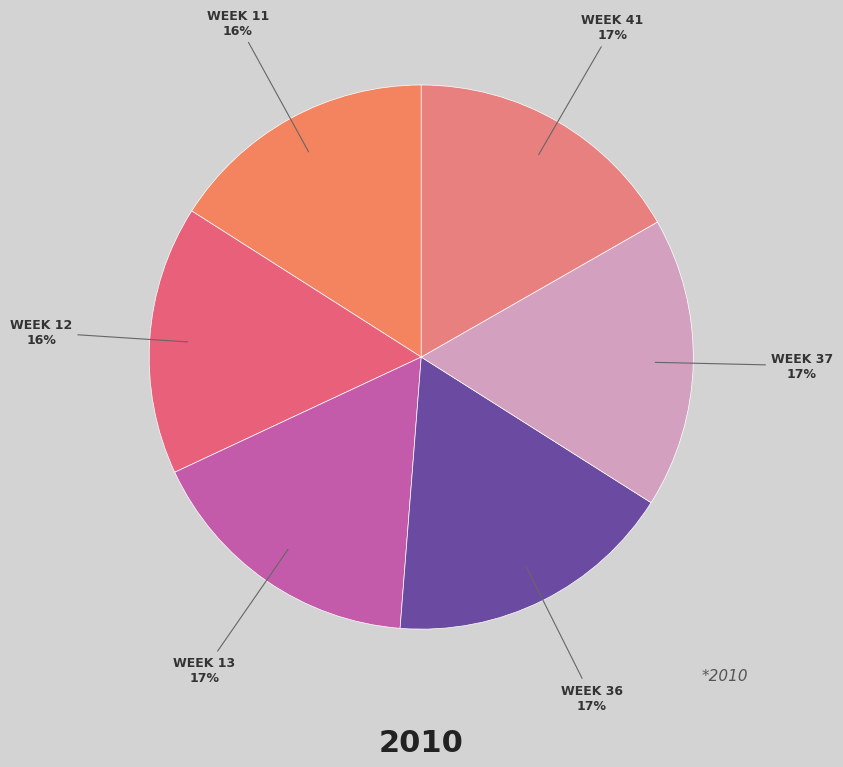

Count the number of slices in the pie.

6